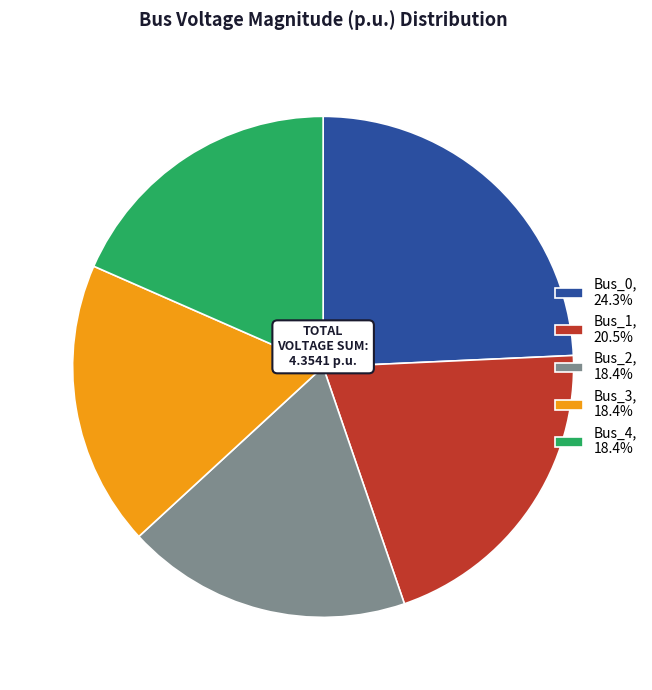

Approximately how many times larger is the value at Bus_2, 18.4% compared to Bus_0, 24.3%?

0.8